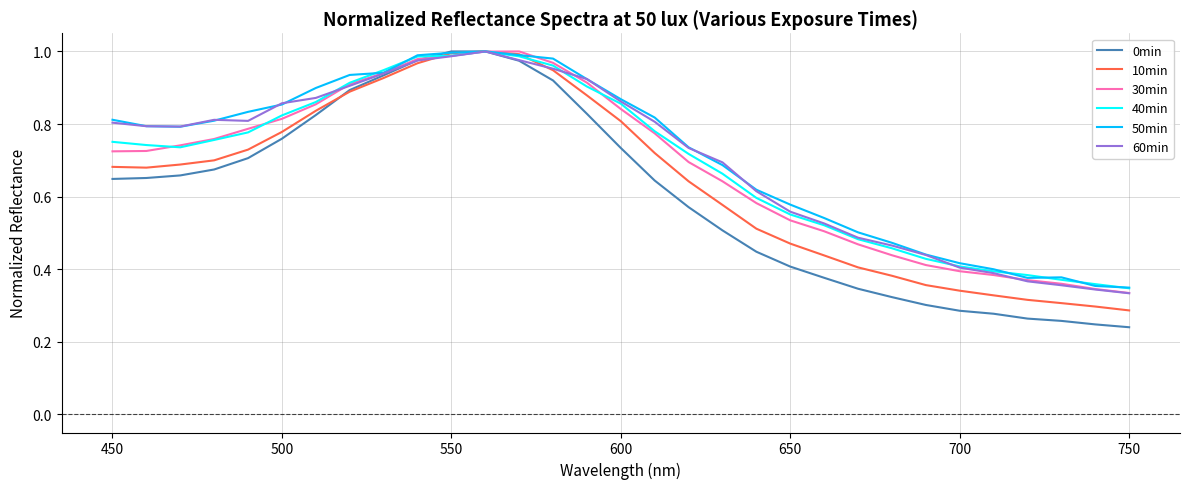

Does the chart display data point markers on the line(s)?

No